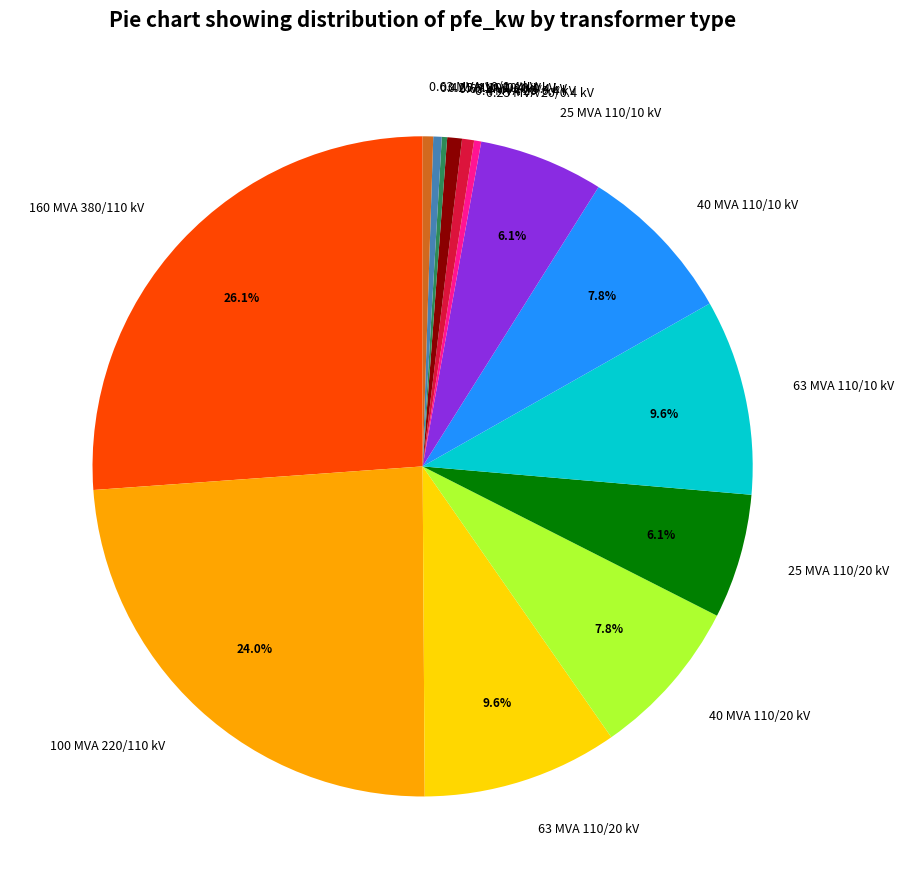

Which slice is the largest?

160 MVA 380/110 kV